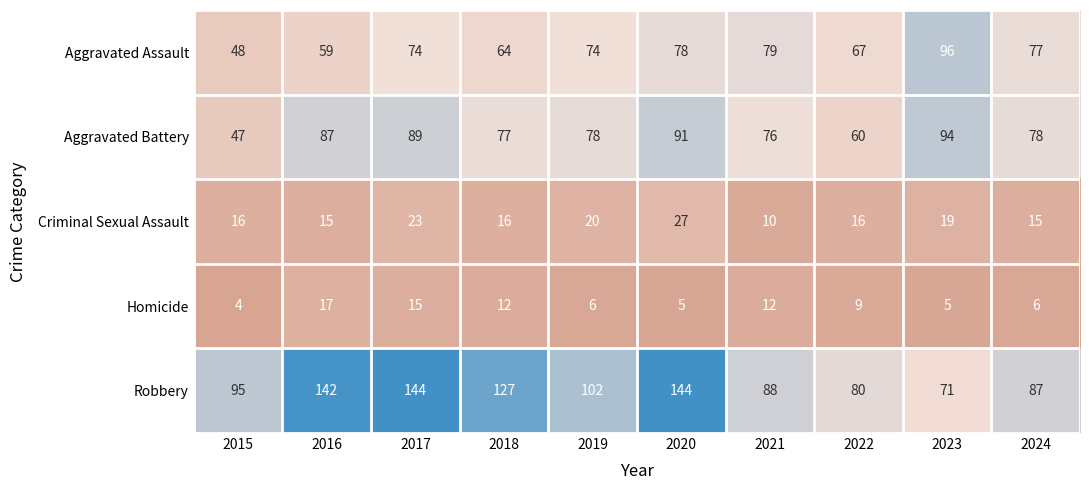

Which series has the largest range (max minus min)?

Robbery